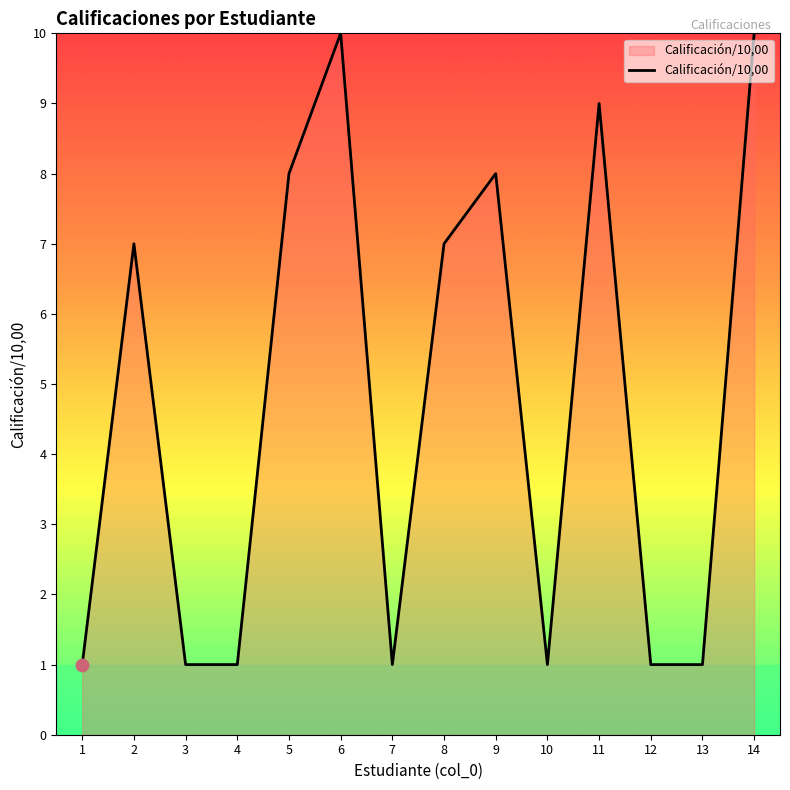

Which has a higher value, 8 or 3?

8